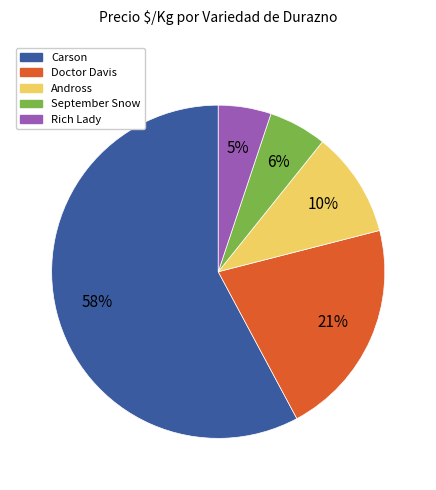

Is the sum of September Snow and Andross greater than half?

No